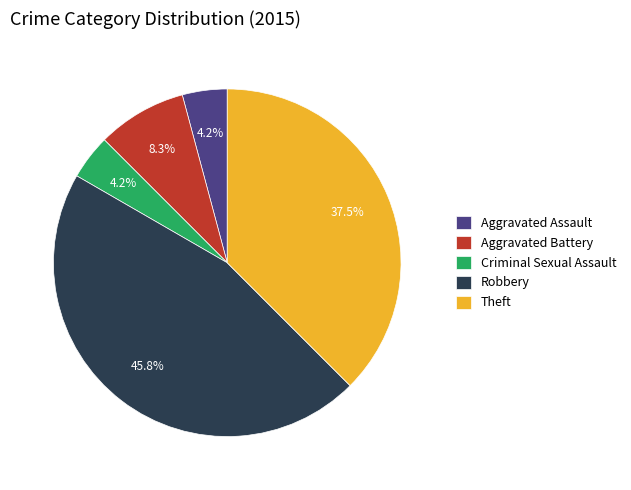

Which has a higher value, Aggravated Assault or Robbery?

Robbery